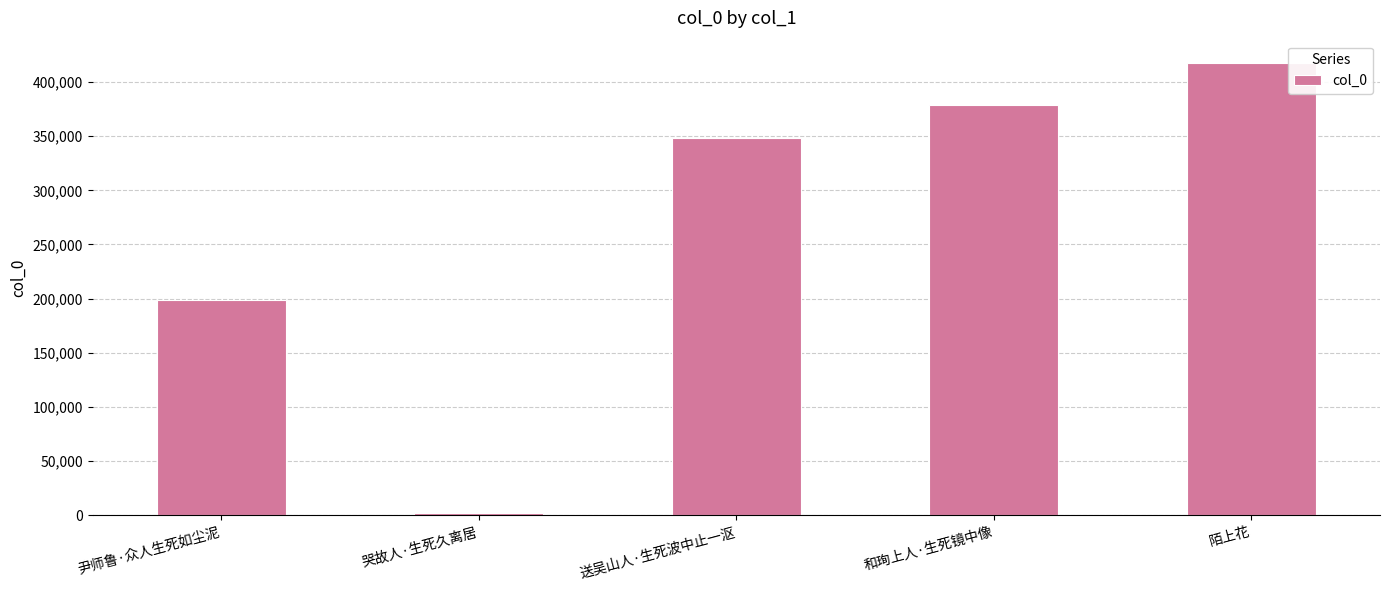

What is the difference between the second highest and minimum values?

376916